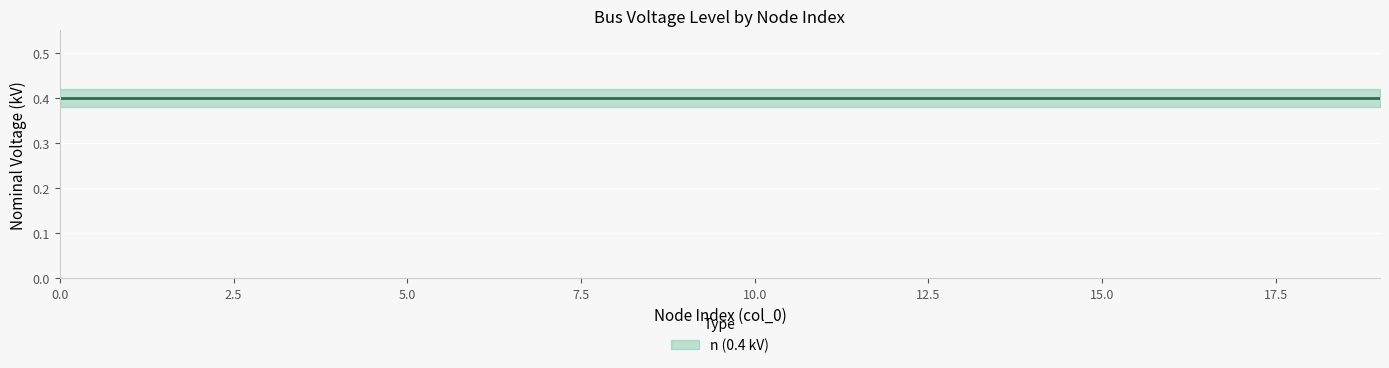

True or false: lower_n and upper_n intersect in this chart.

False